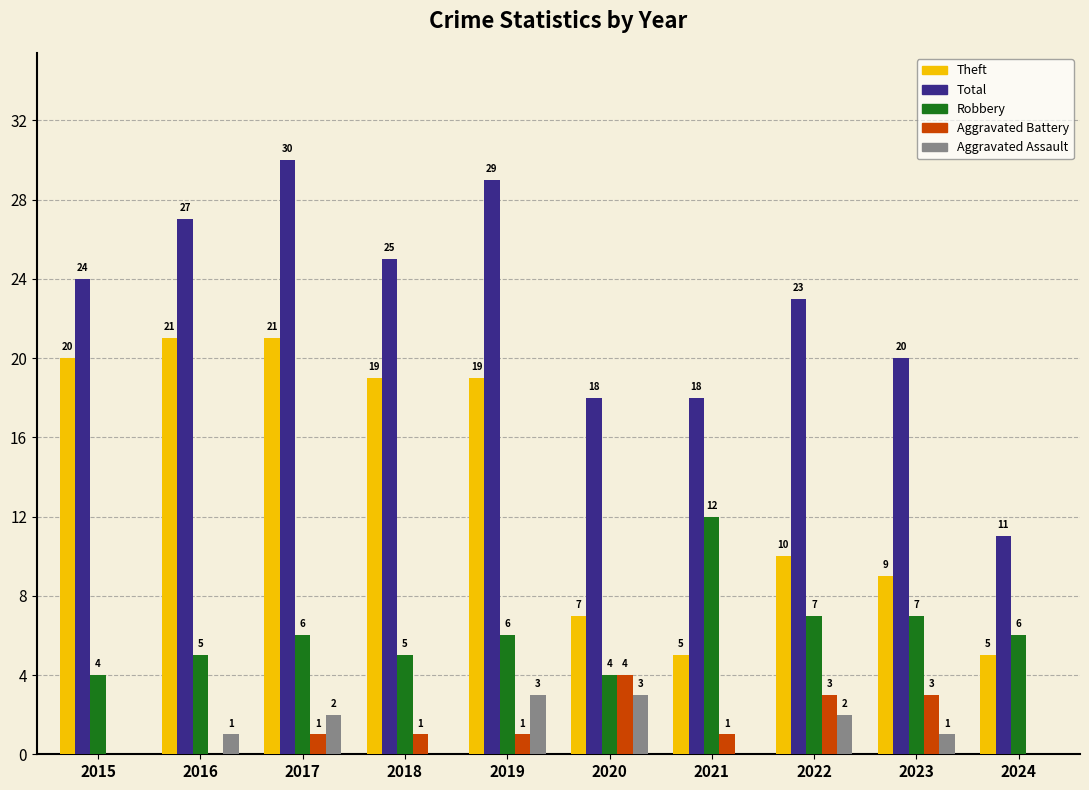

What is the total value across all series at 2021?

36